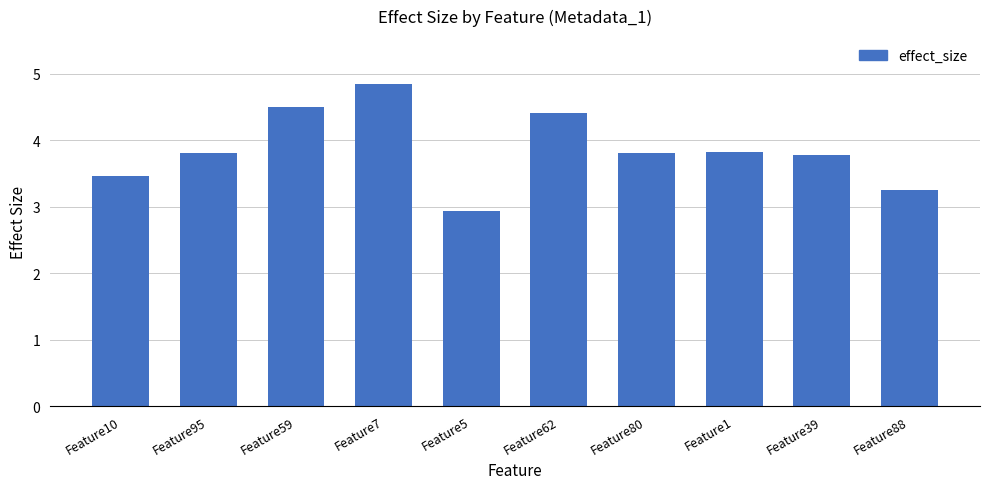

What is the greatest value displayed?

4.8